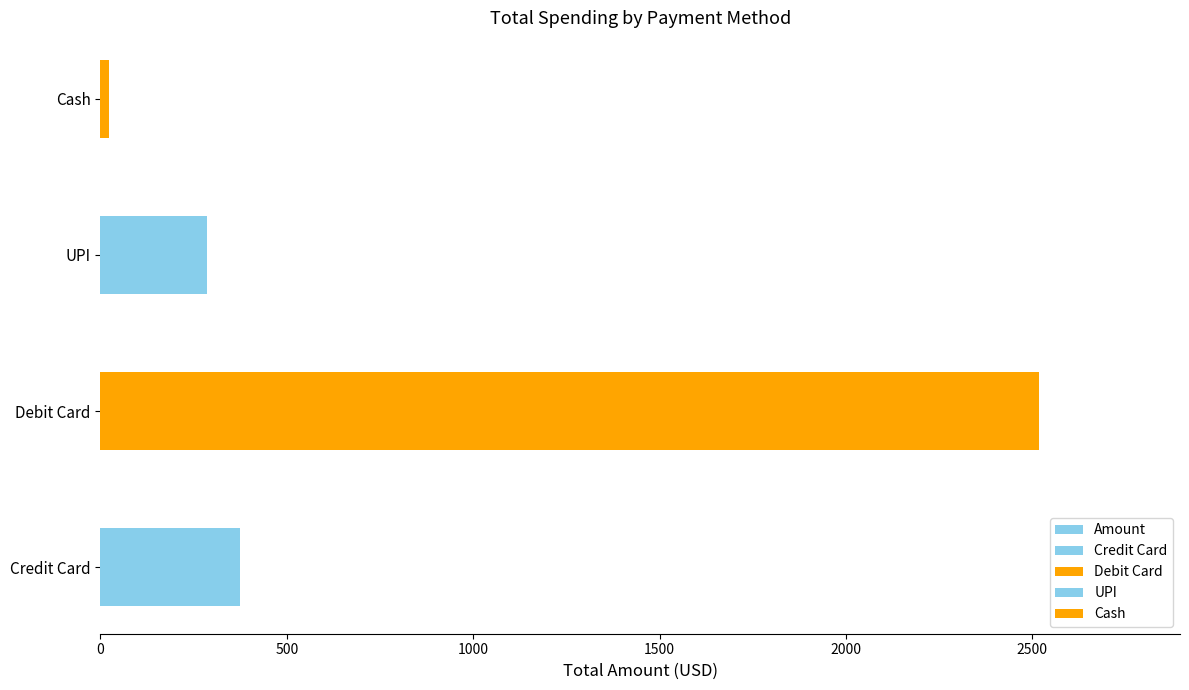

What is the change in value from Credit Card to Cash?

-352.8